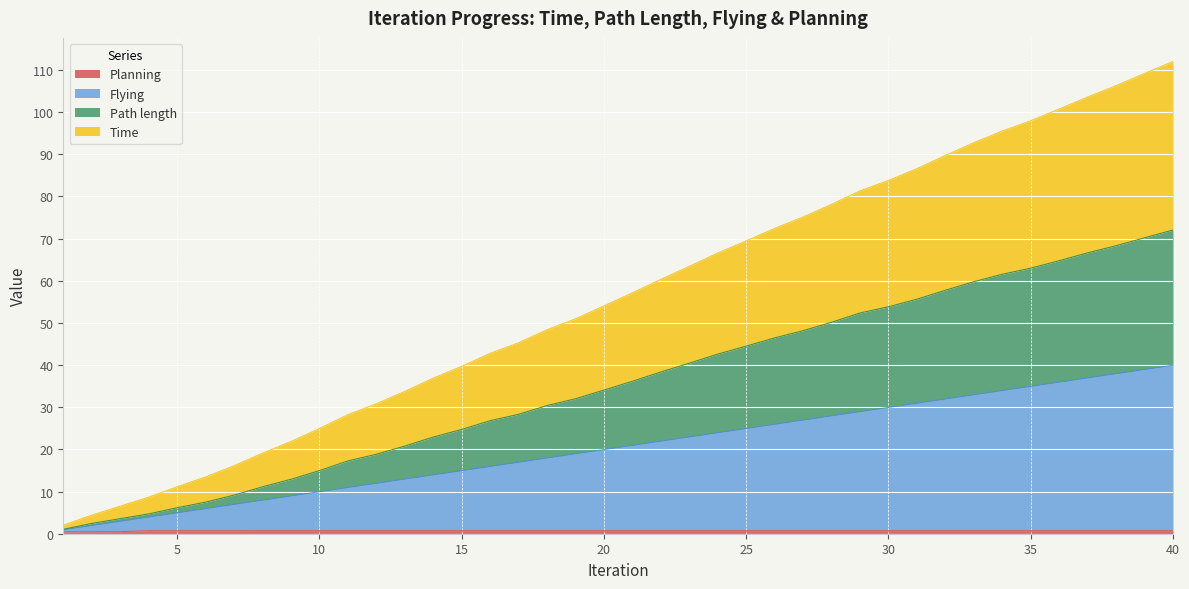

What is the difference between the highest and lowest values at 39?

108.4